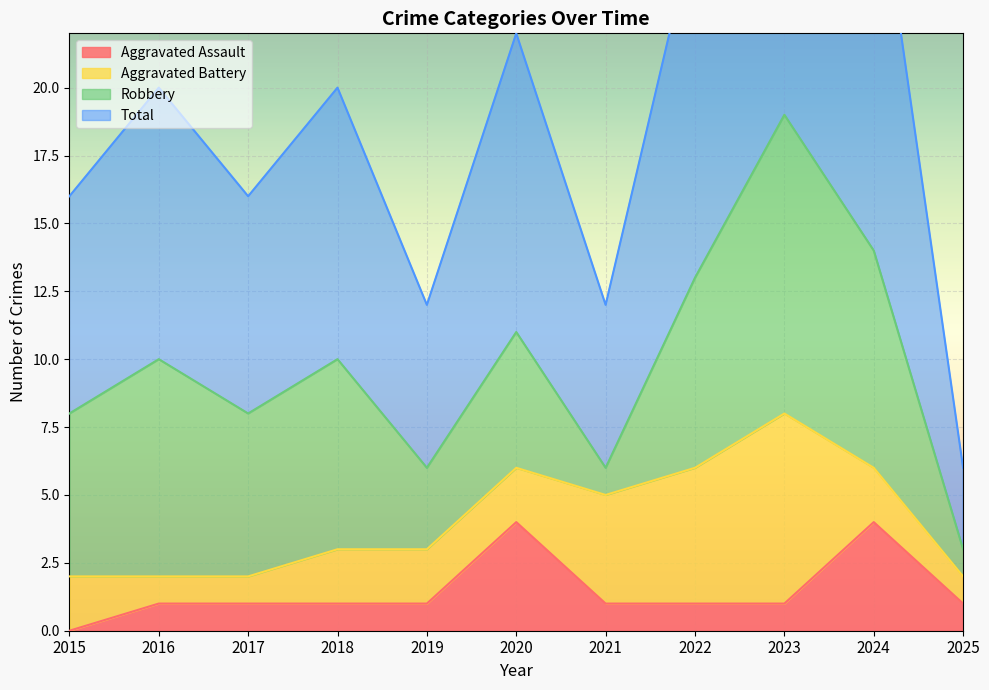

Is it true that Aggravated Assault equals 1 at 2025?

True